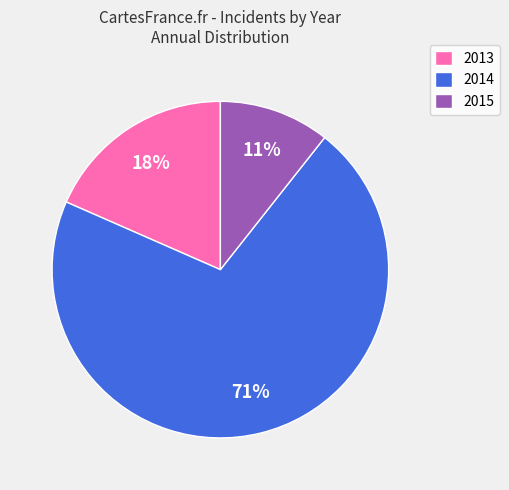

Does any single category account for the majority?

Yes